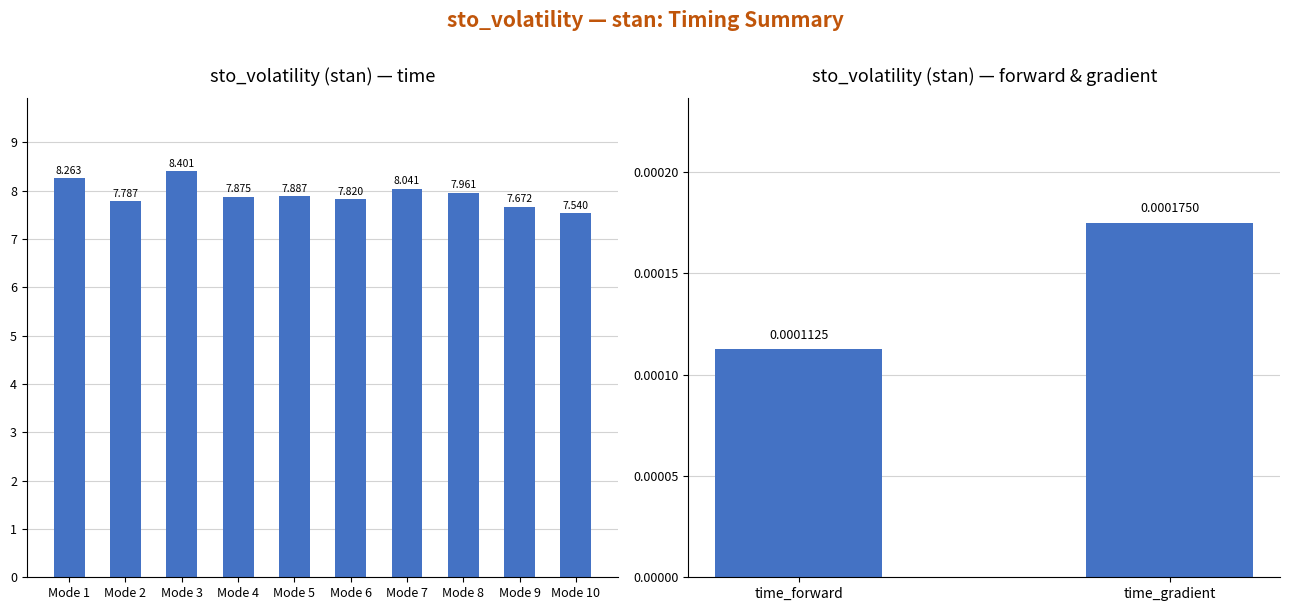

The chart shows a value of 5.6 at Mode 1. True or false?

False